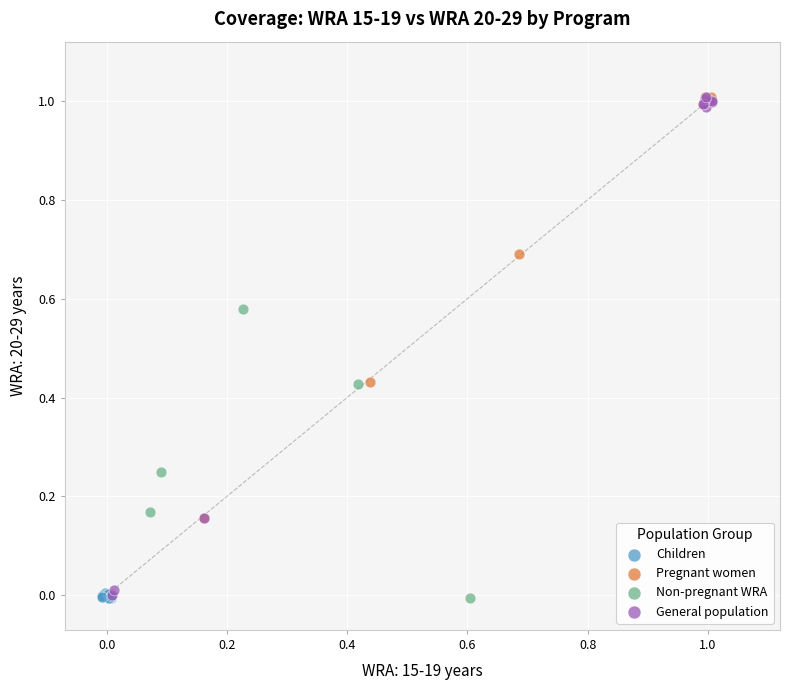

Which series has the widest spread of Y values?

General population